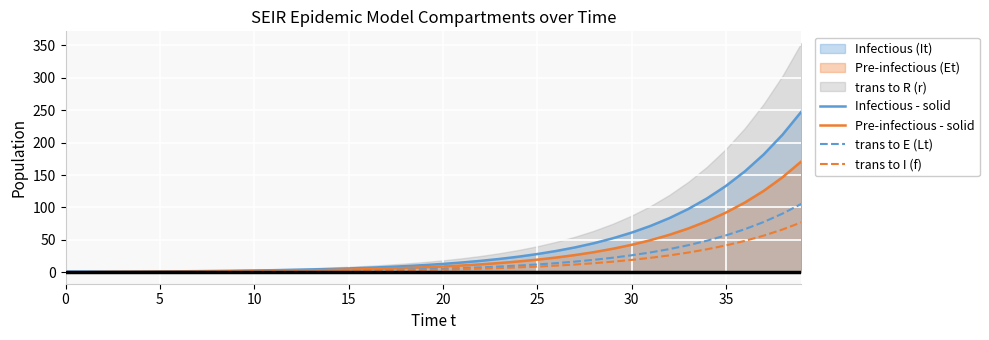

What is the difference between the maximum and minimum values in the trans to E (Lt) series?

105.5